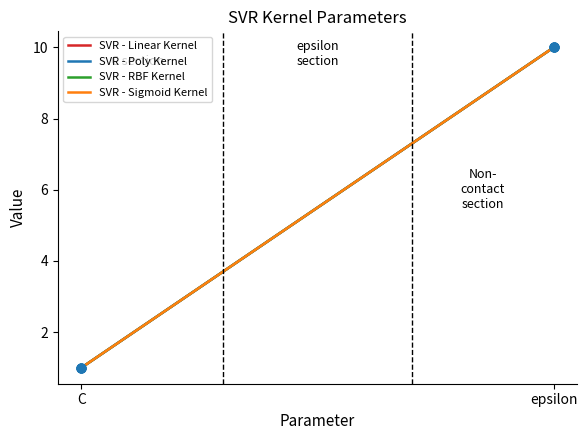

Is this an area chart (filled region under the line)?

No